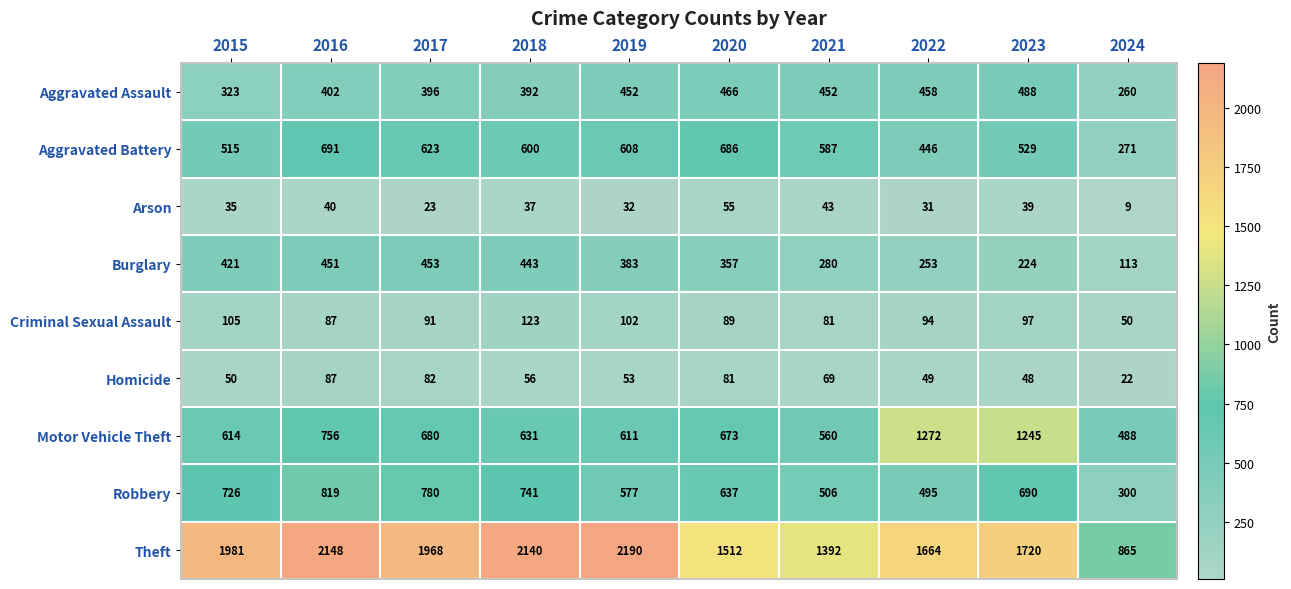

At which category does the chart reach its peak across all series?

2019